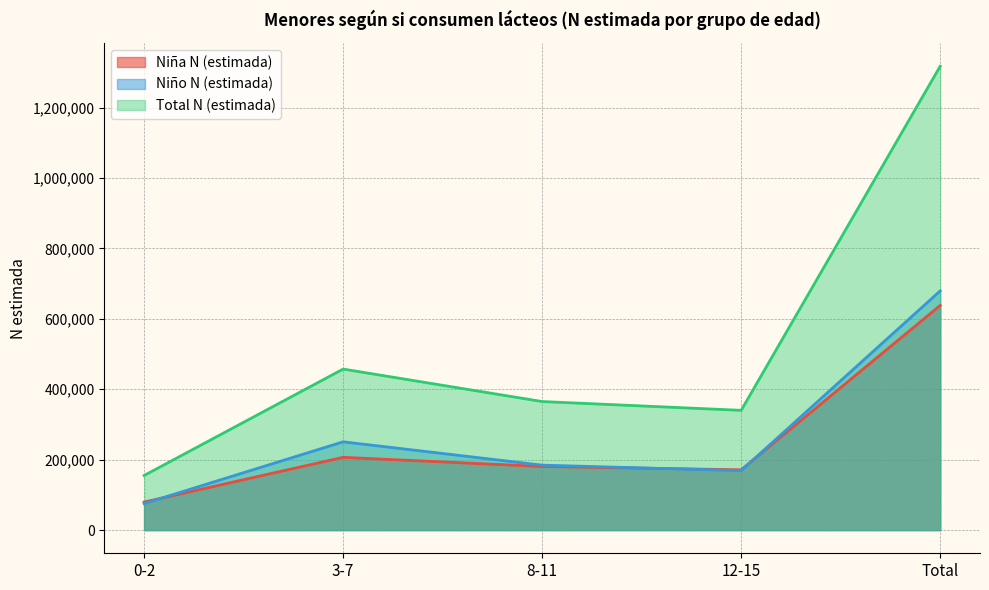

The Niña N (estimada) series shows 79611 at 0-2. True or false?

True